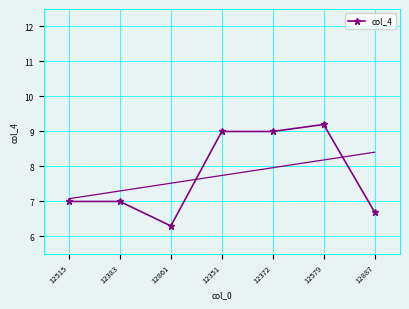

Count the number of categories in the chart.

7